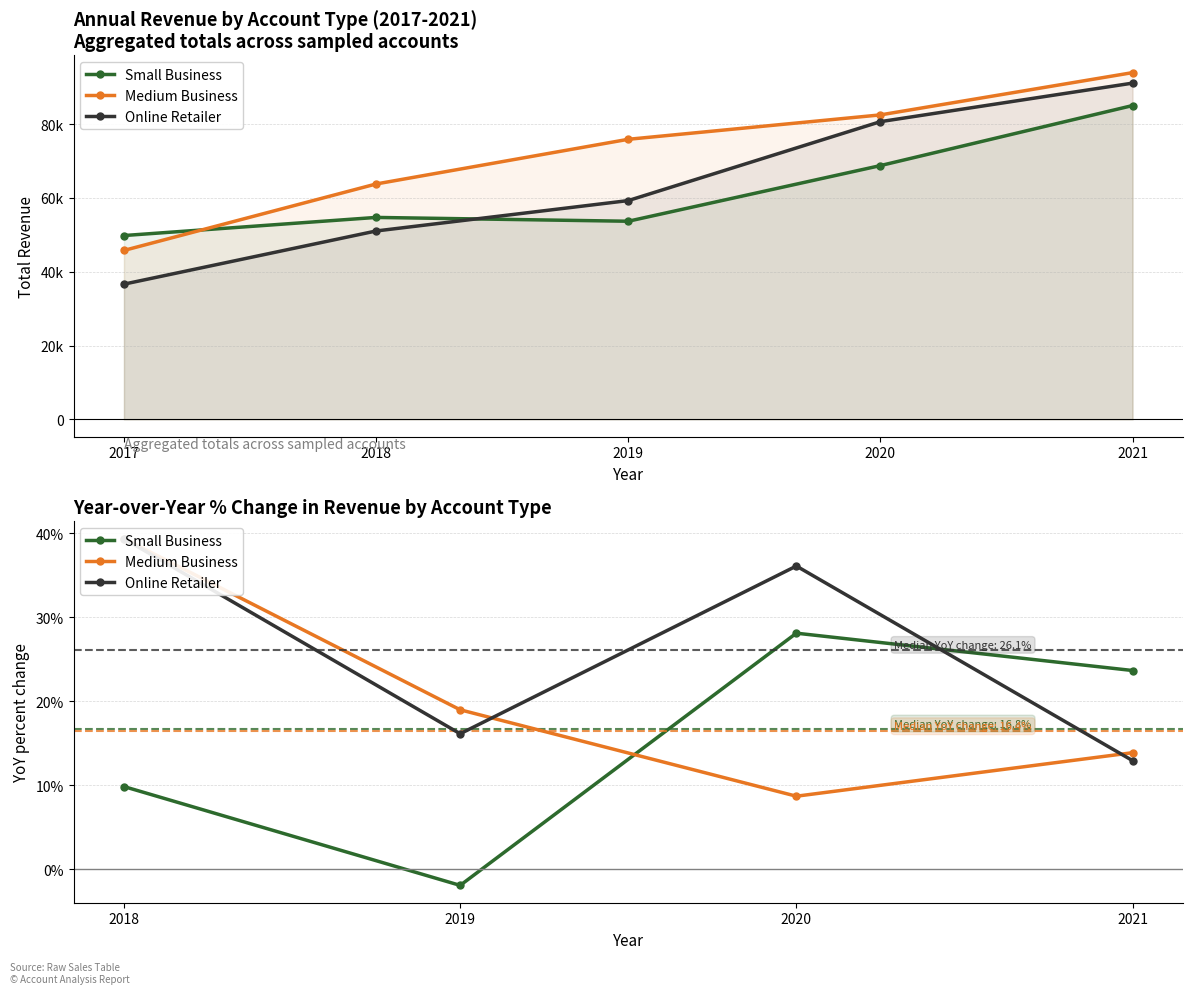

Which series ends up on top after the final intersection of Medium Business and Small Business?

Small Business